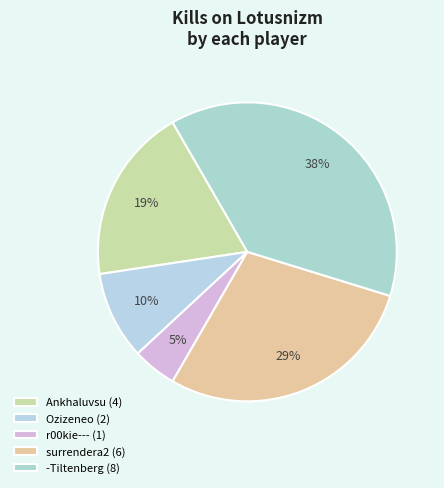

To the nearest percent, what is the average slice percentage?

20%